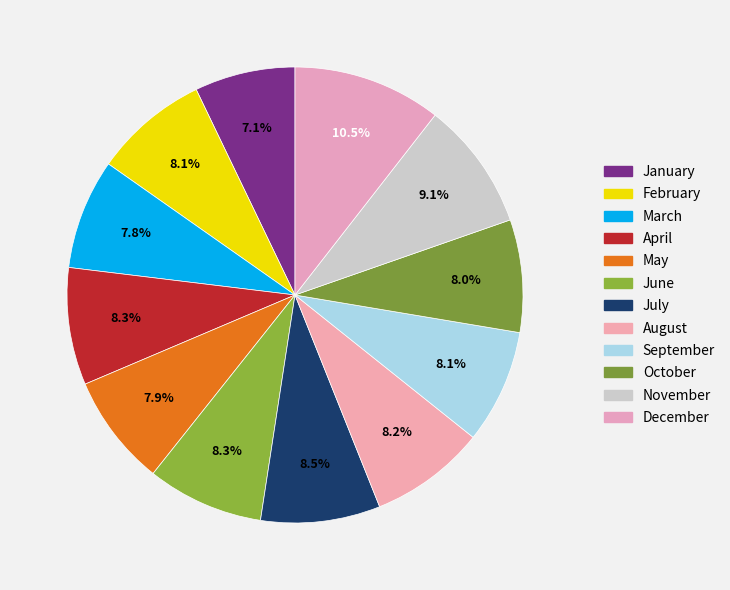

What is the ratio of the value at March to the value at April?

0.9